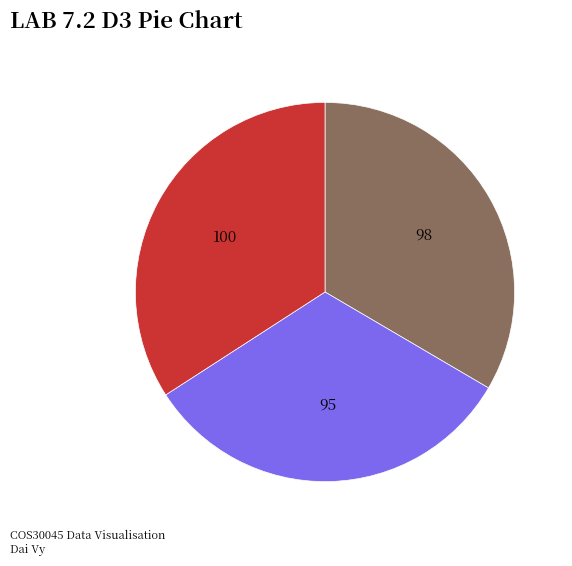

Is there any slice that represents more than half of the pie?

No